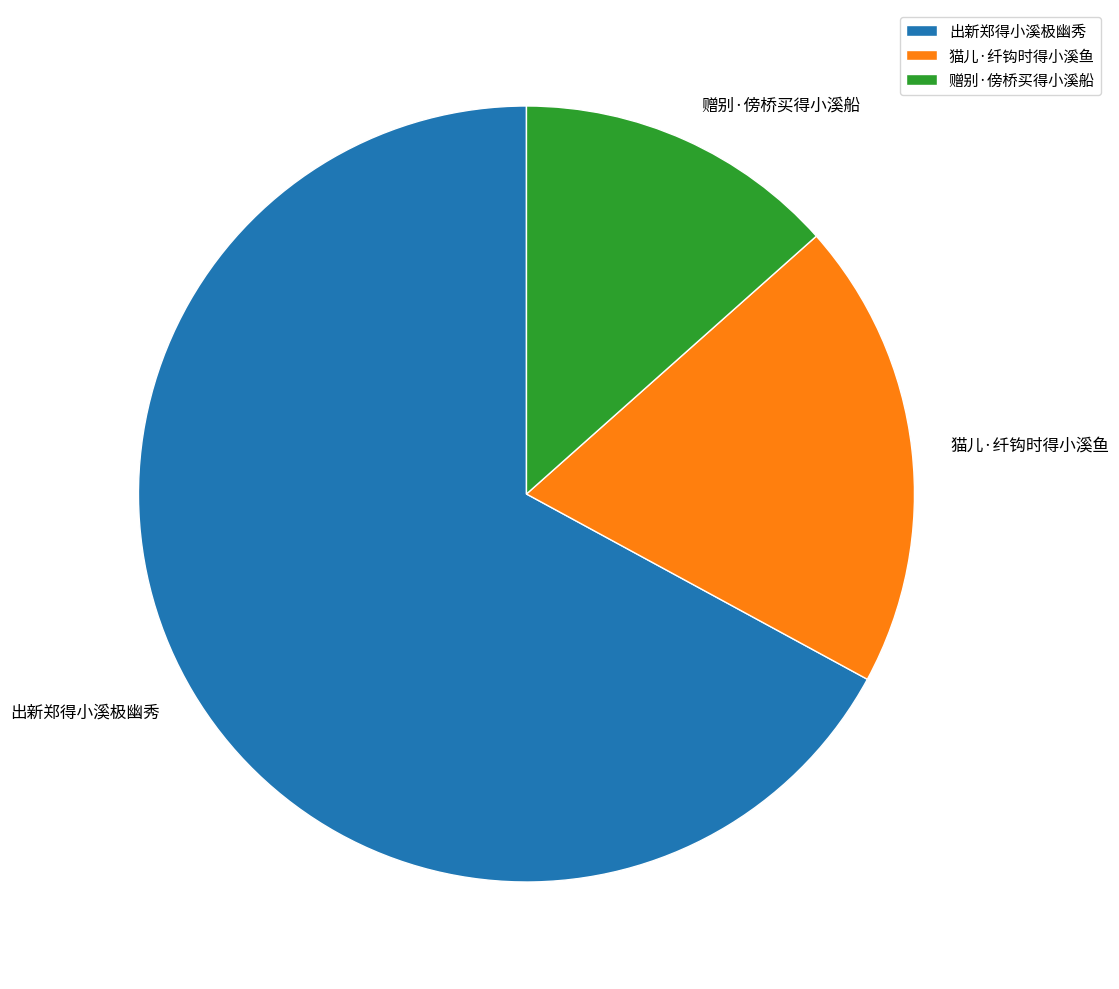

Is there any slice that represents more than half of the pie?

Yes